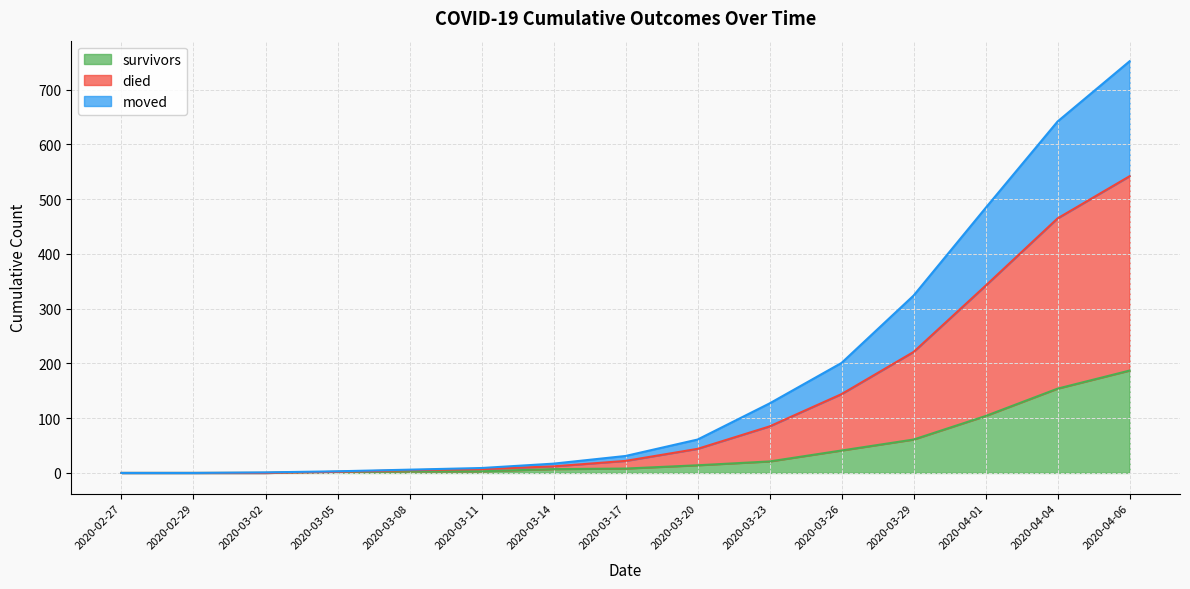

What are all the series names shown in the legend?

survivors, died, moved